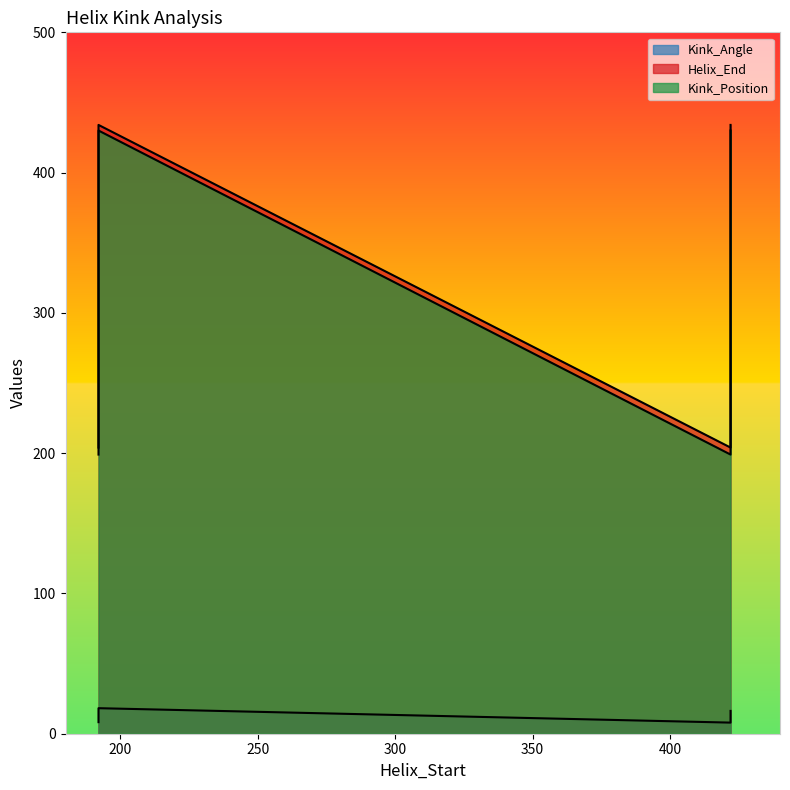

What is the average value of the Kink_Angle series?

12.7